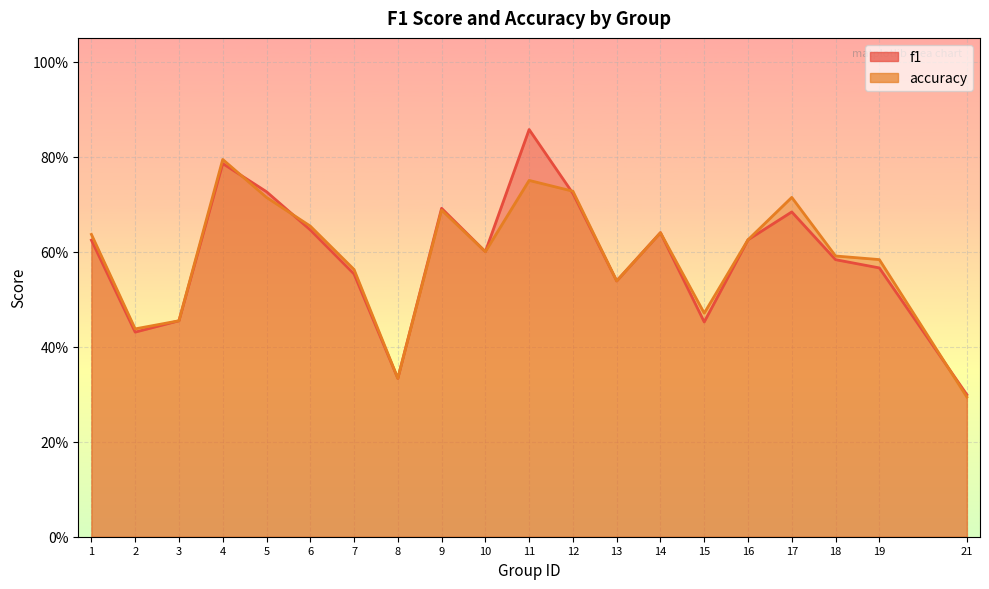

What is the difference between the f1 values at 4 and 15?

0.3